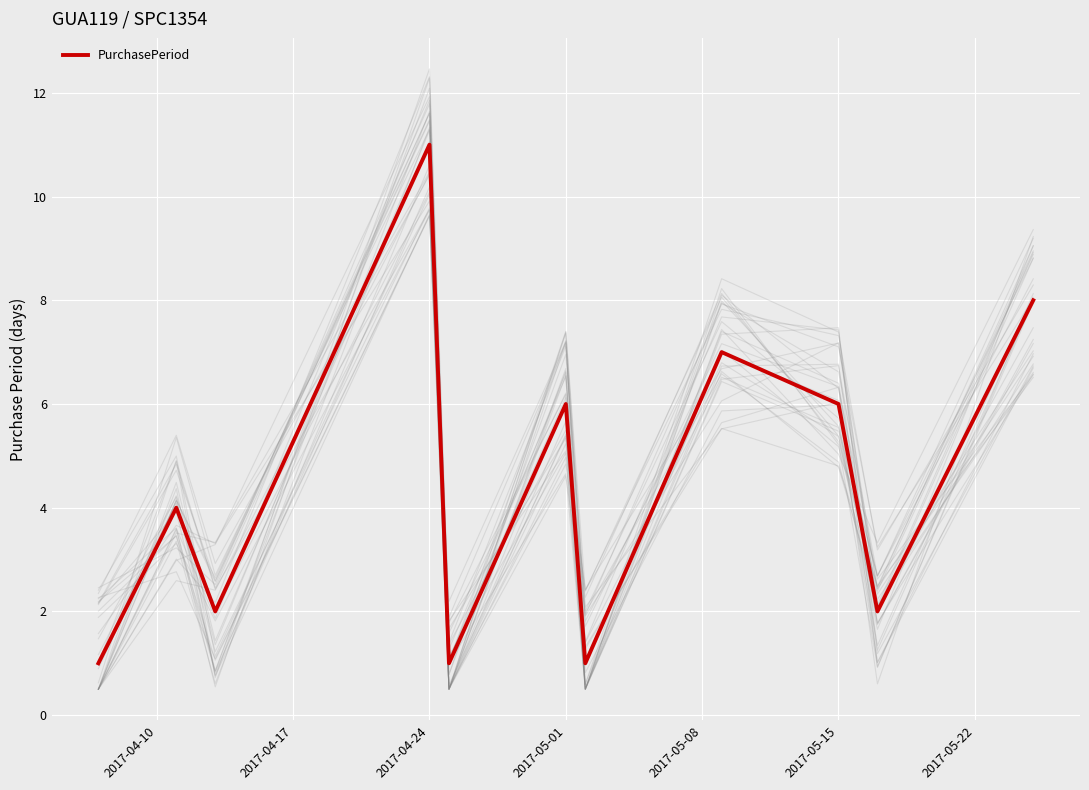

What is the highest value of the PurchasePeriod series?

11